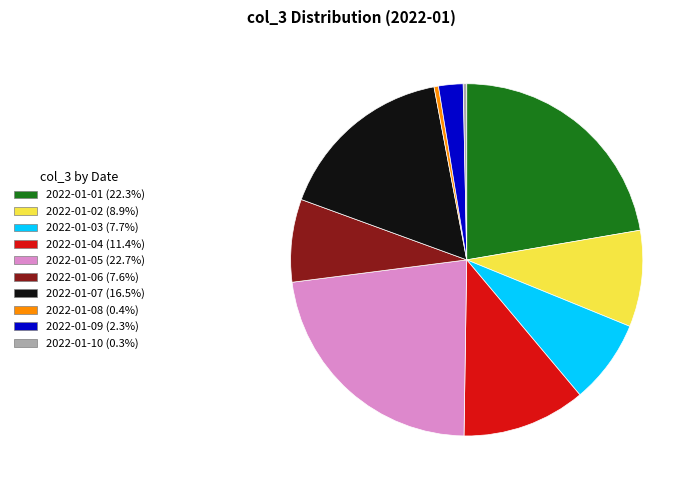

Does 2022-01-08 (0.4%) represent more than half of the total?

No